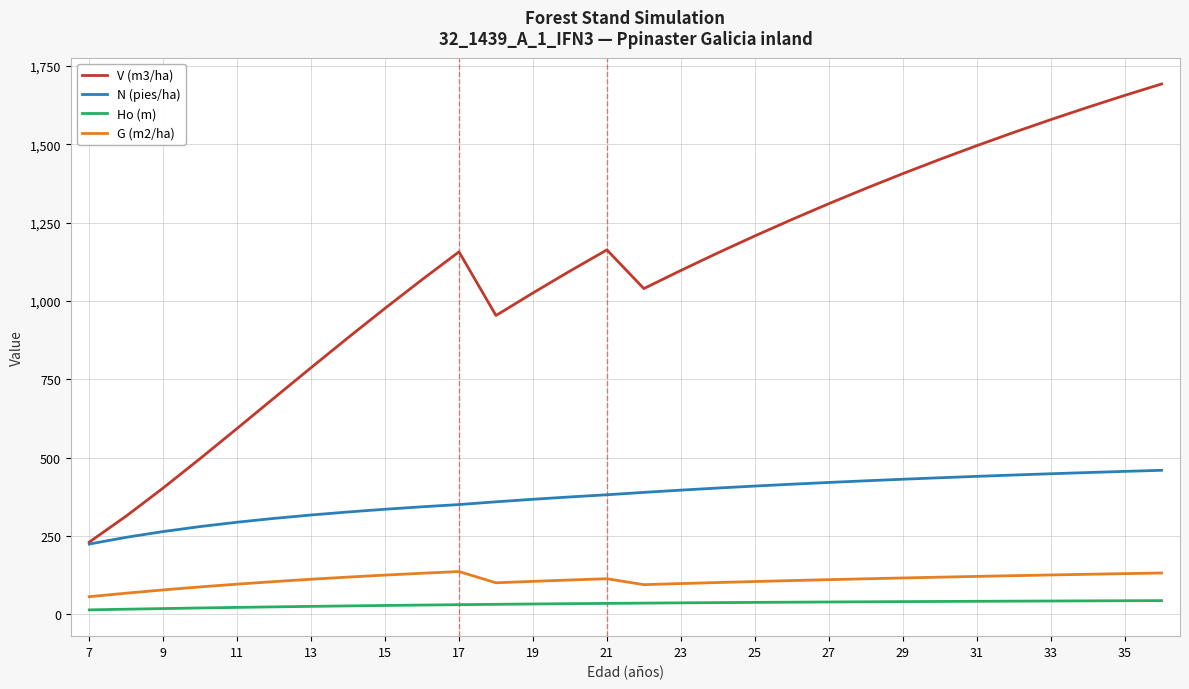

Which series has the widest spread of values?

V (m3/ha)